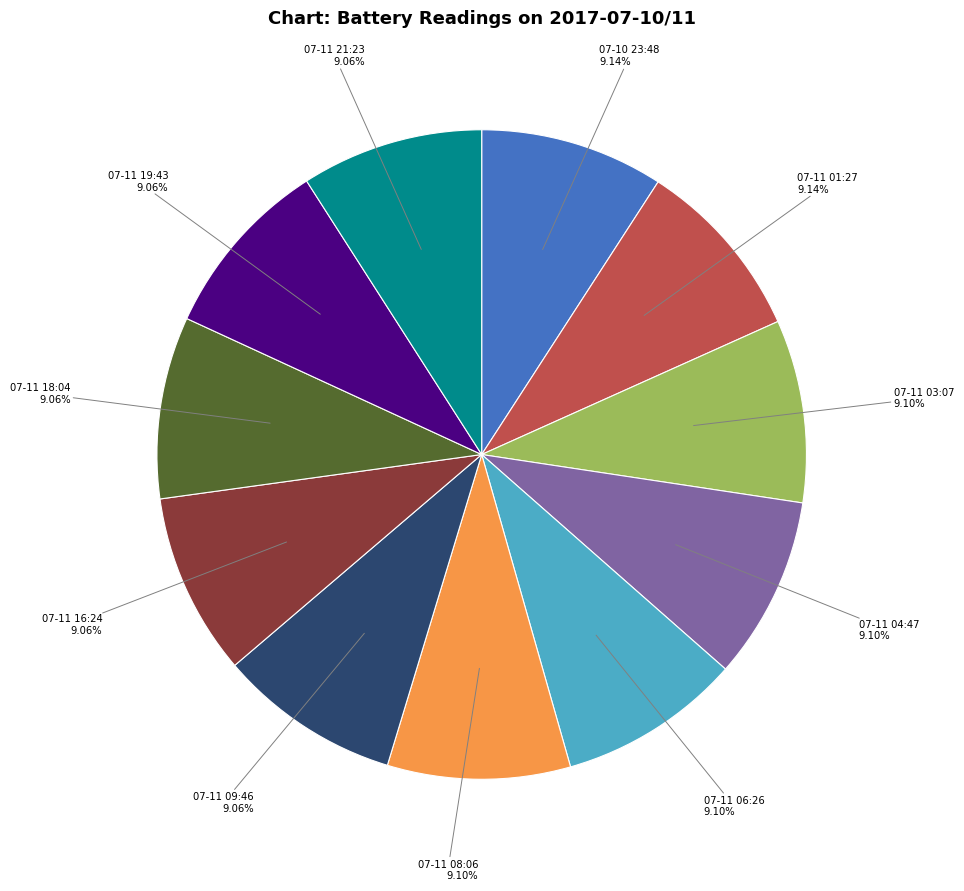

Count the number of slices in the pie.

11